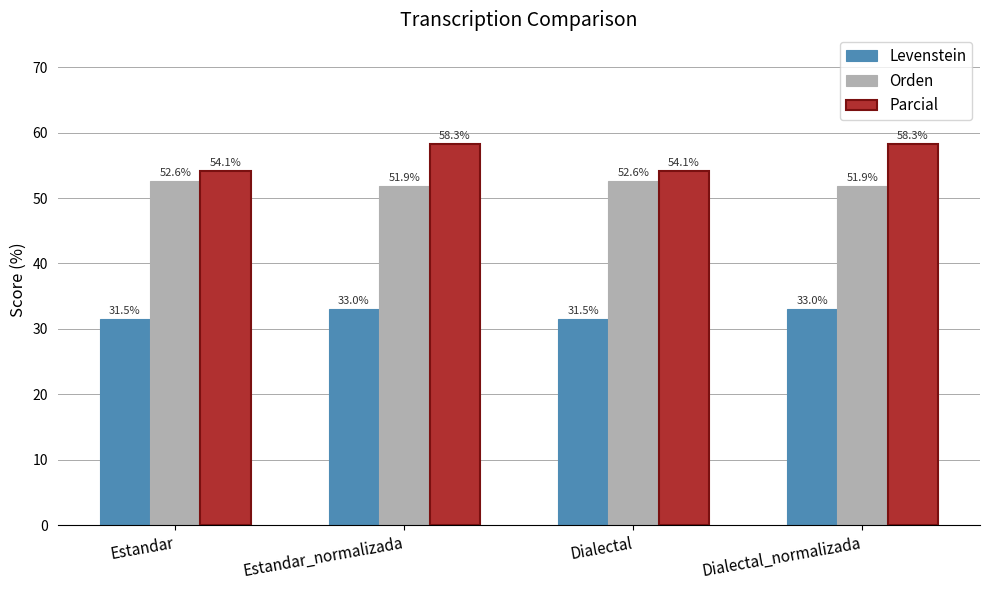

Are the bars horizontal?

No